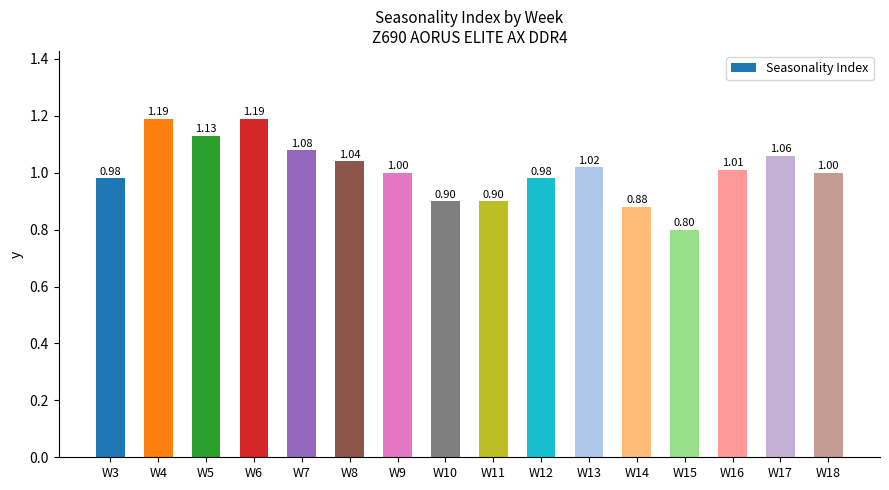

Where is the data nearest to the value 0?

W15